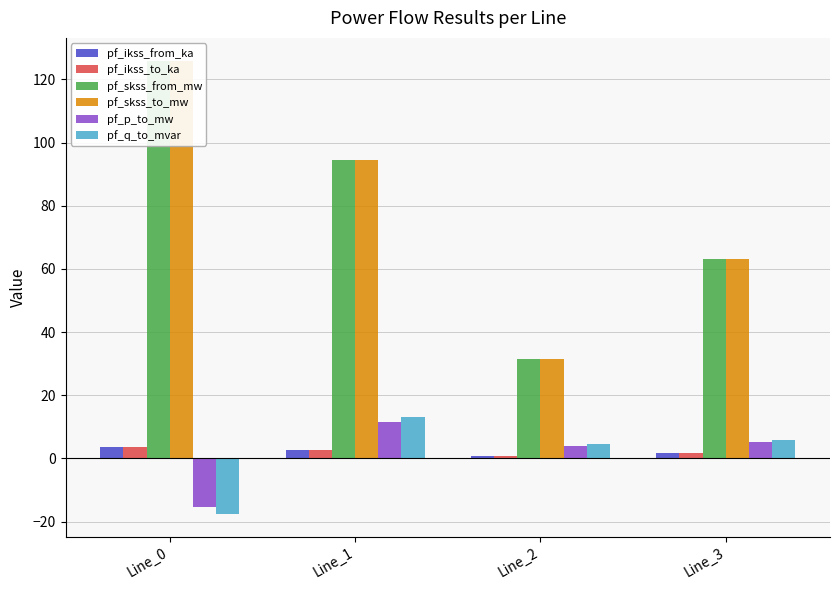

What are all the series names shown in the legend?

pf_ikss_from_ka, pf_ikss_to_ka, pf_skss_from_mw, pf_skss_to_mw, pf_p_to_mw, pf_q_to_mvar